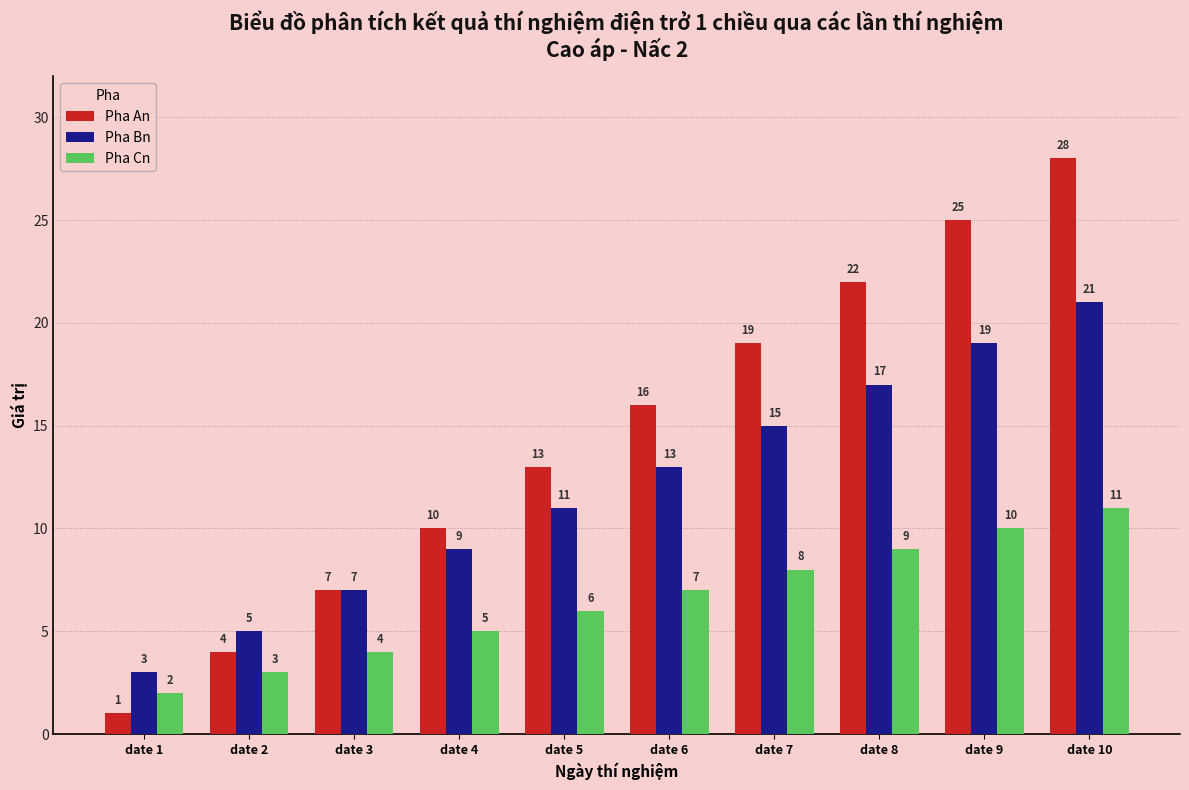

What is the value of the Pha Bn bar at the 10th from the left?

21